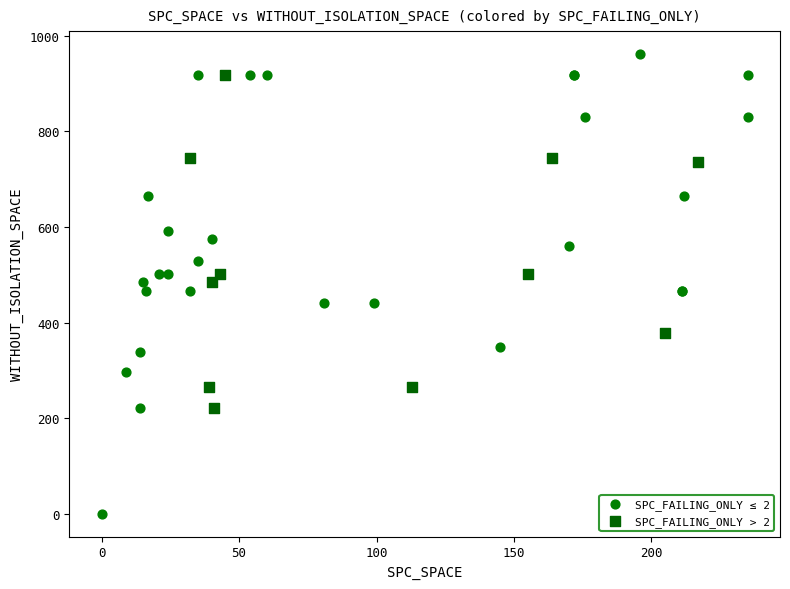

Which series contains the highest Y value?

SPC_FAILING_ONLY ≤ 2